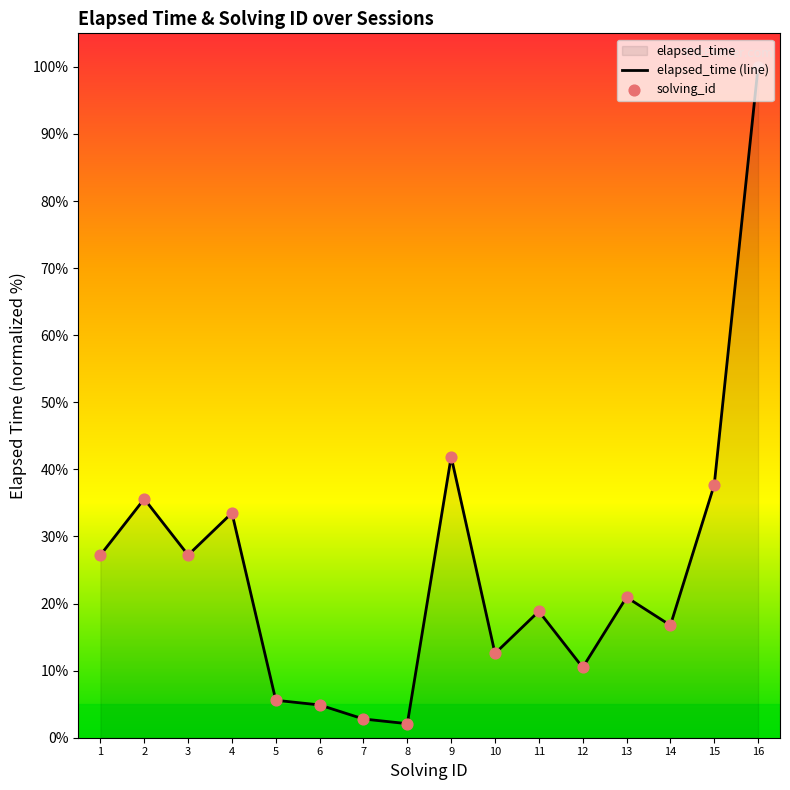

Between 11 and 1, which is larger?

1